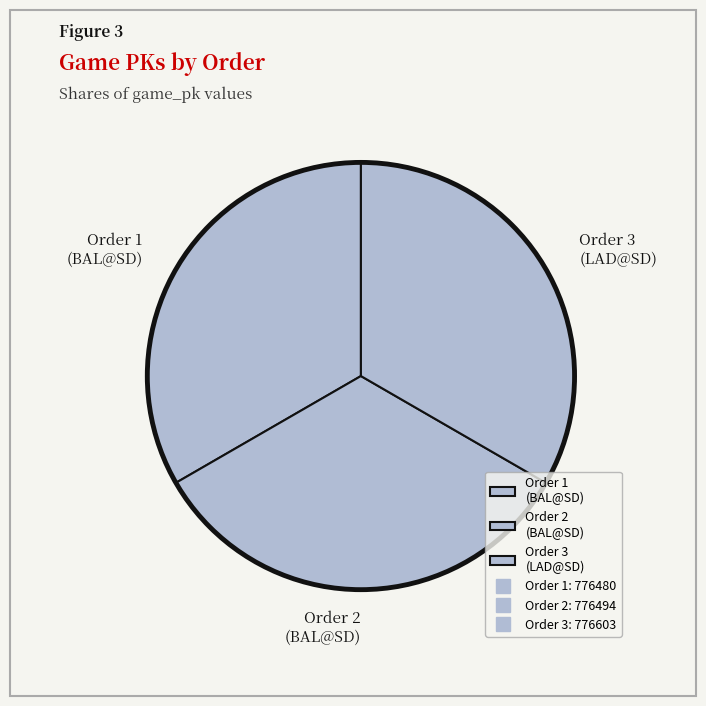

How many slices are in this pie chart?

3